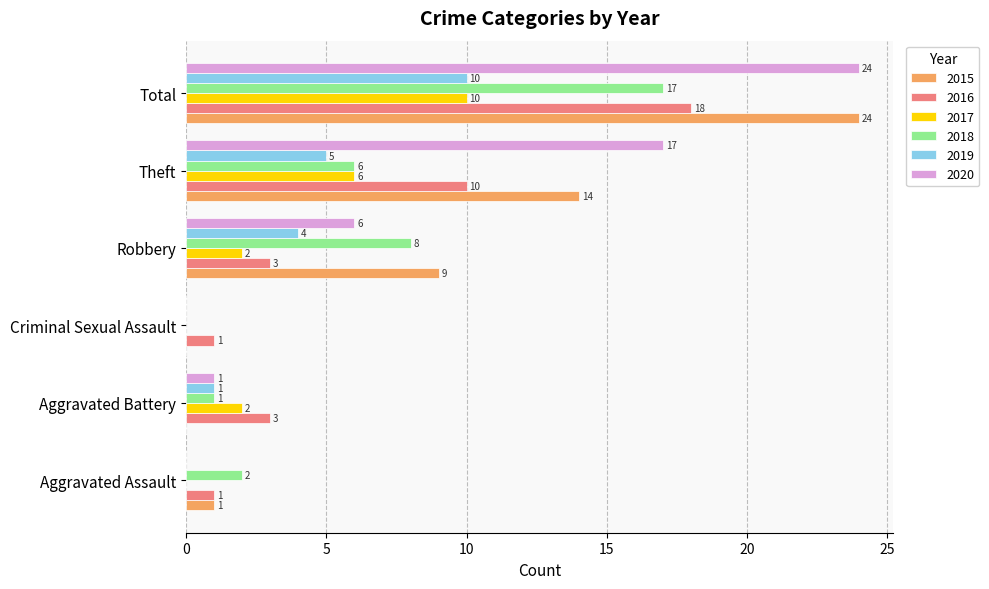

What is the sum of all 2016 values?

36